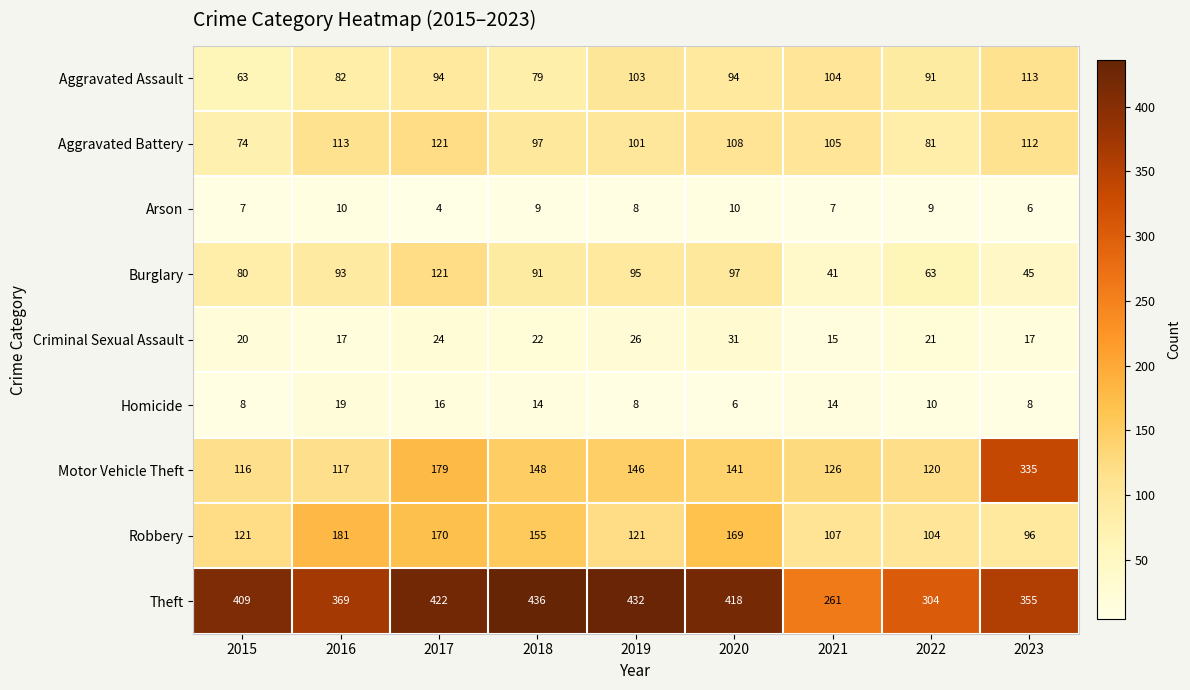

What is the spread (max minus min) of values at 2015?

402